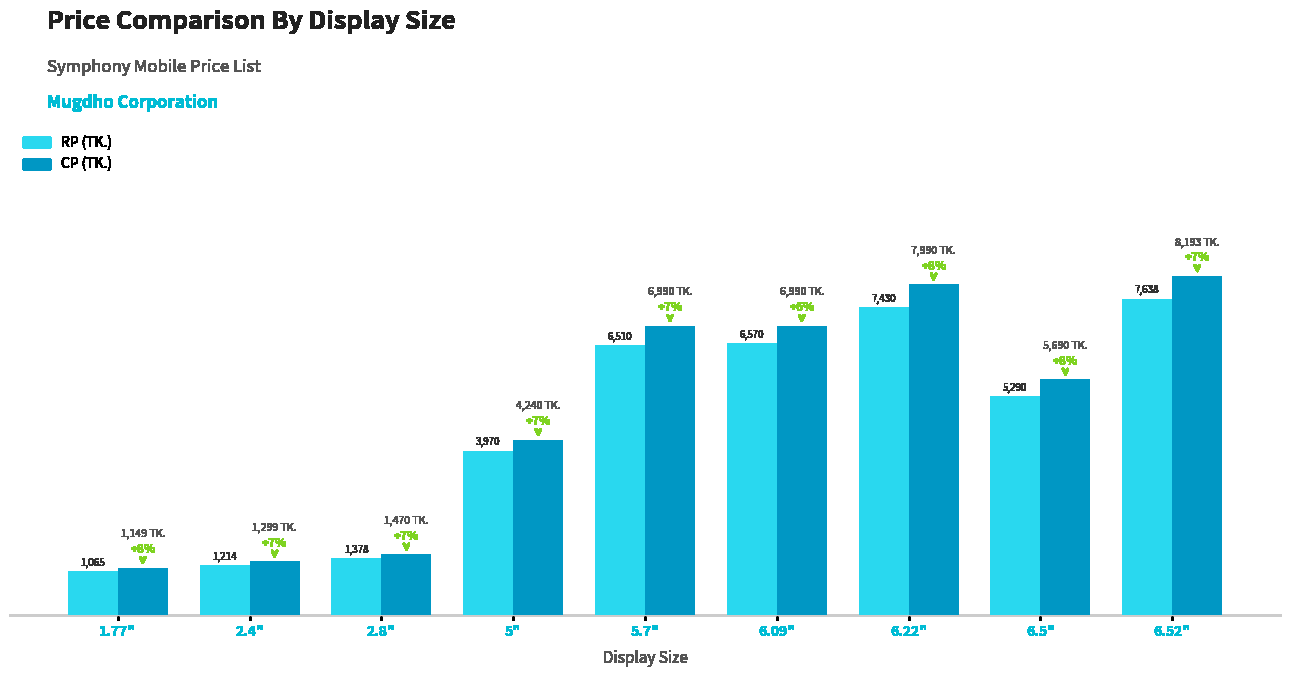

Which category has the lowest value across all series?

1.77"